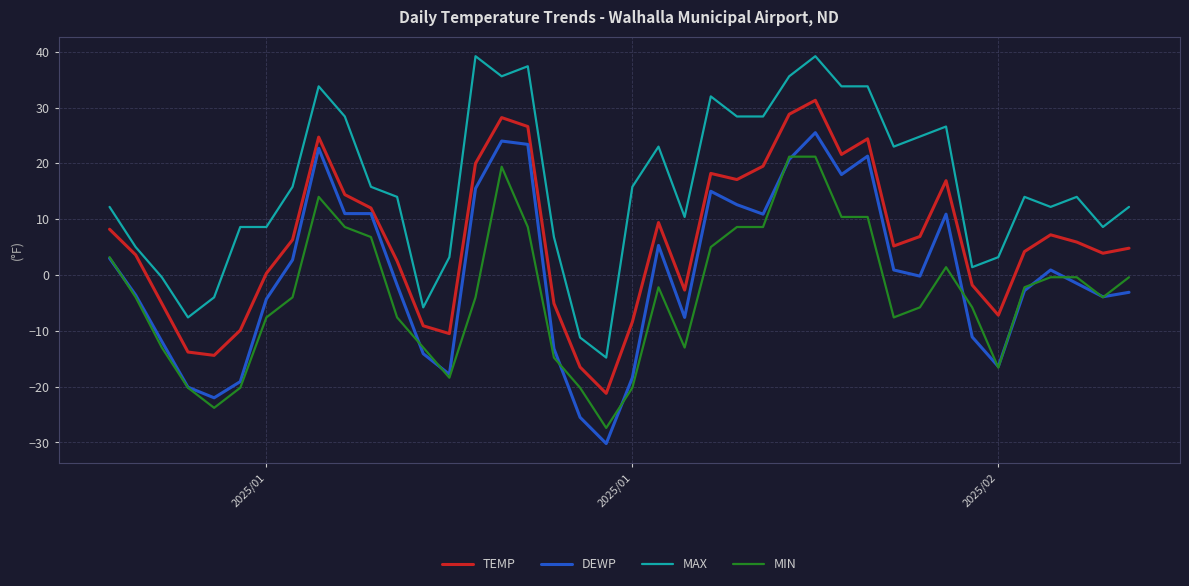

True or false: MIN and TEMP cross at least once.

False